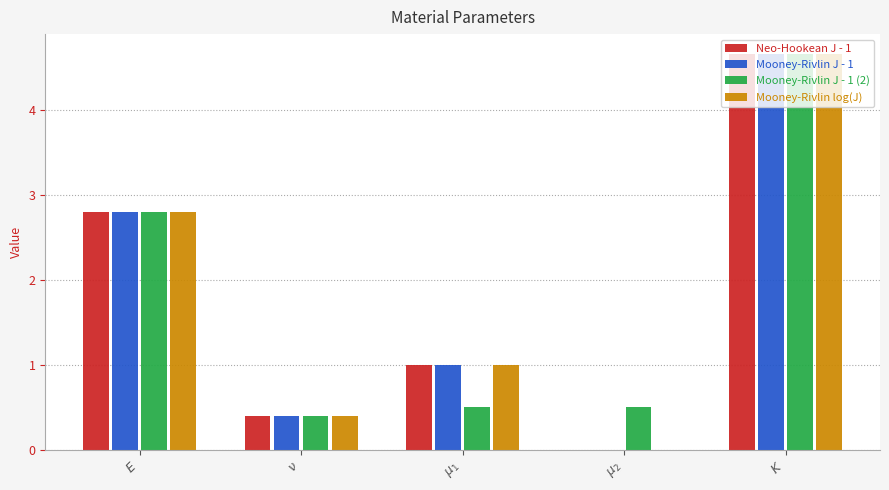

How many distinct data groups are displayed?

4